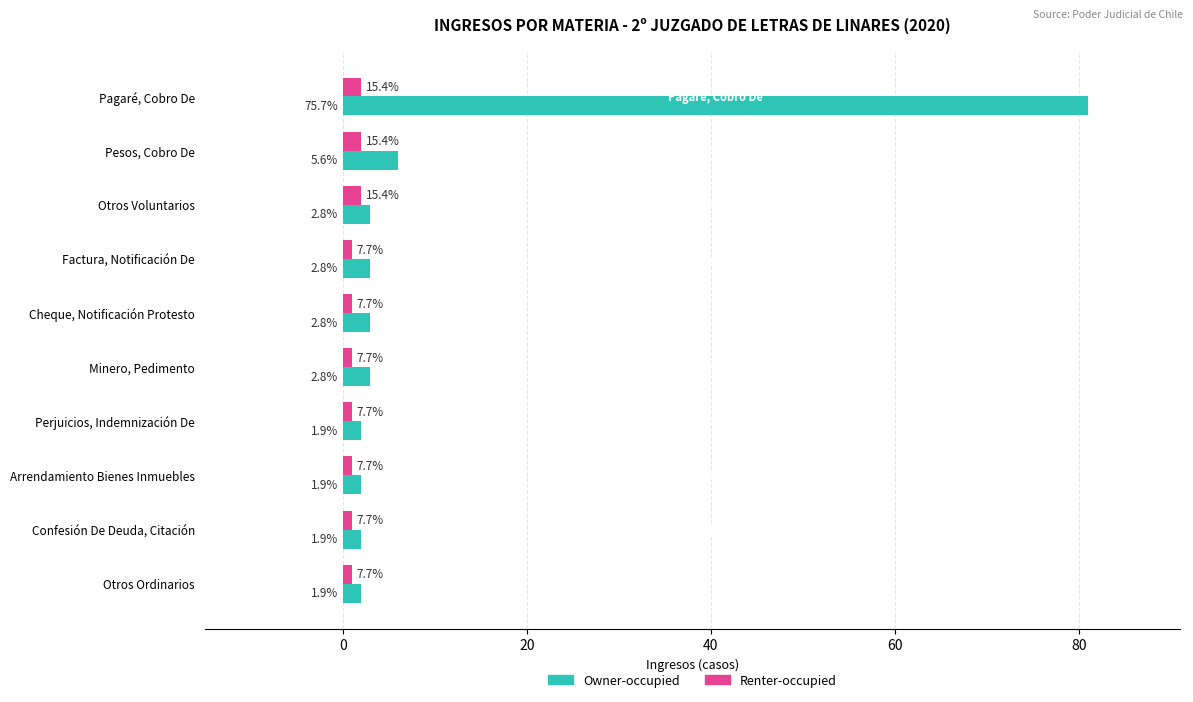

What are all the series names shown in the legend?

Owner-occupied, Renter-occupied